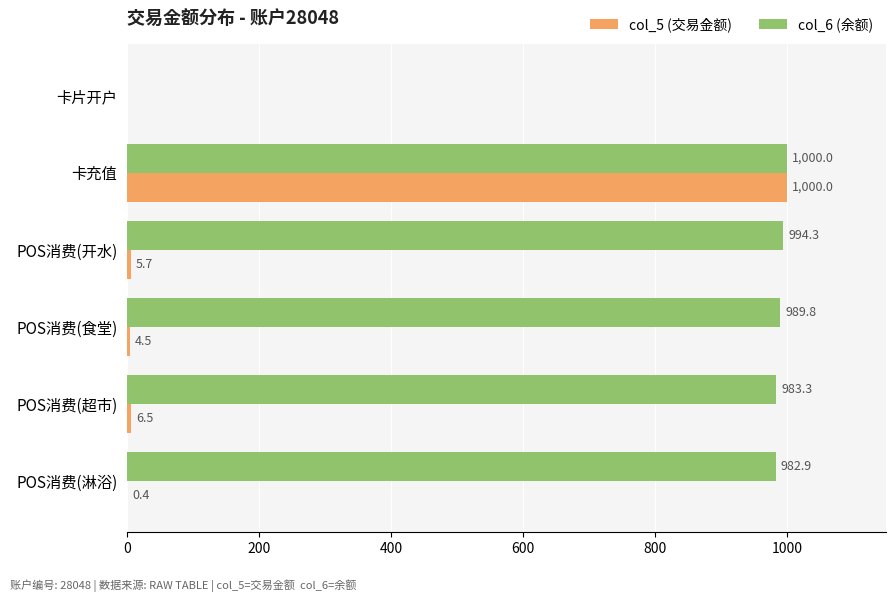

At which label does col_5 (交易金额) reach its peak?

卡充值